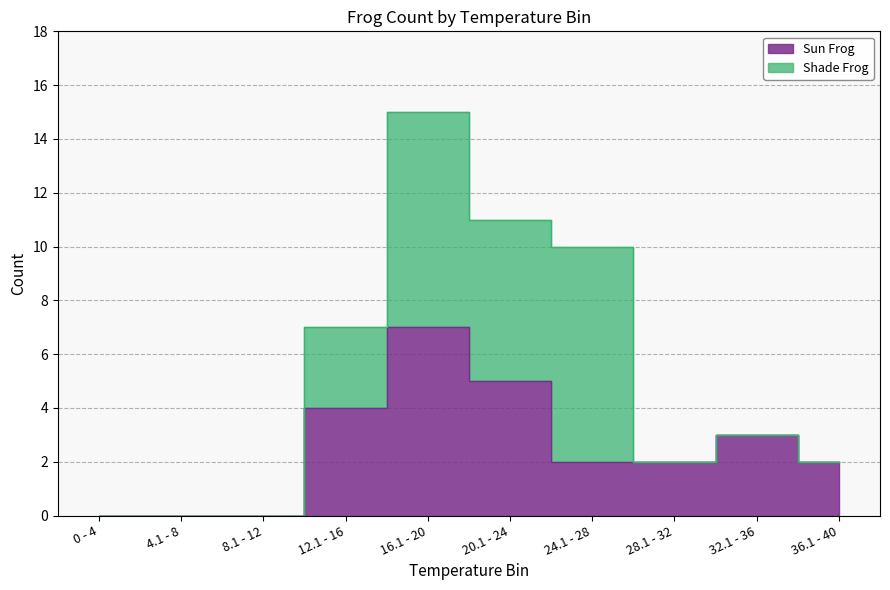

What is the greatest value displayed?

7